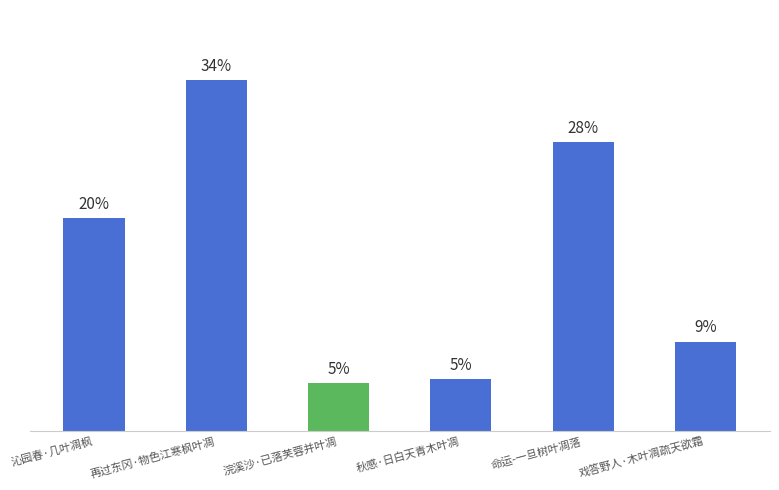

Are the bars horizontal?

No